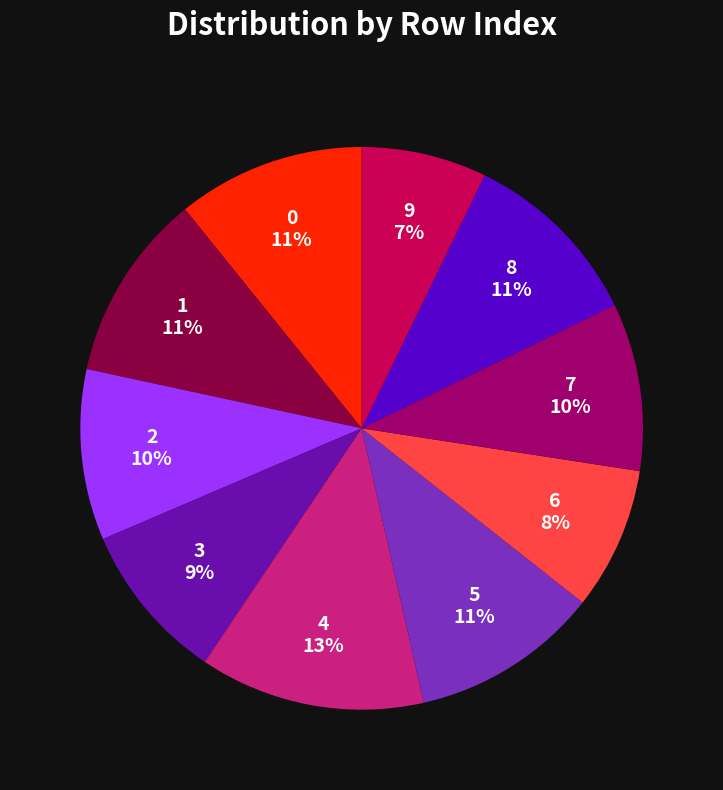

Which category has the smallest portion of the pie?

9